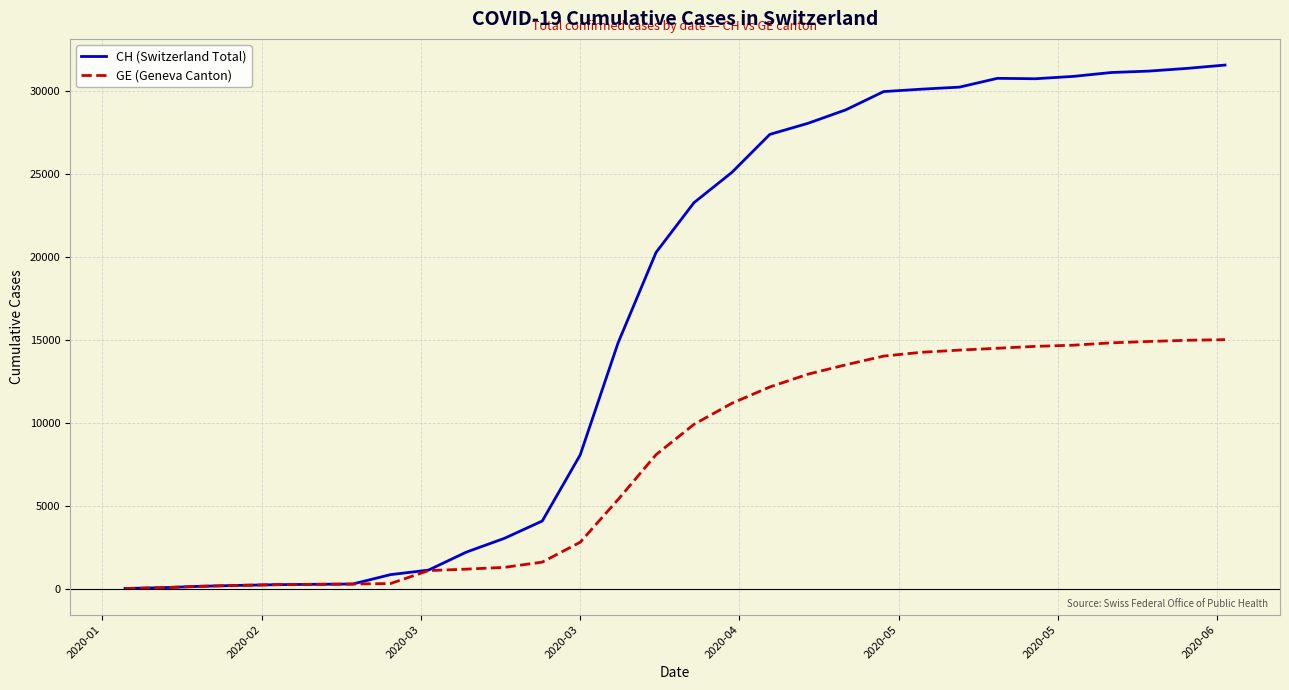

What is the average value of the GE (Geneva Canton) series?

7622